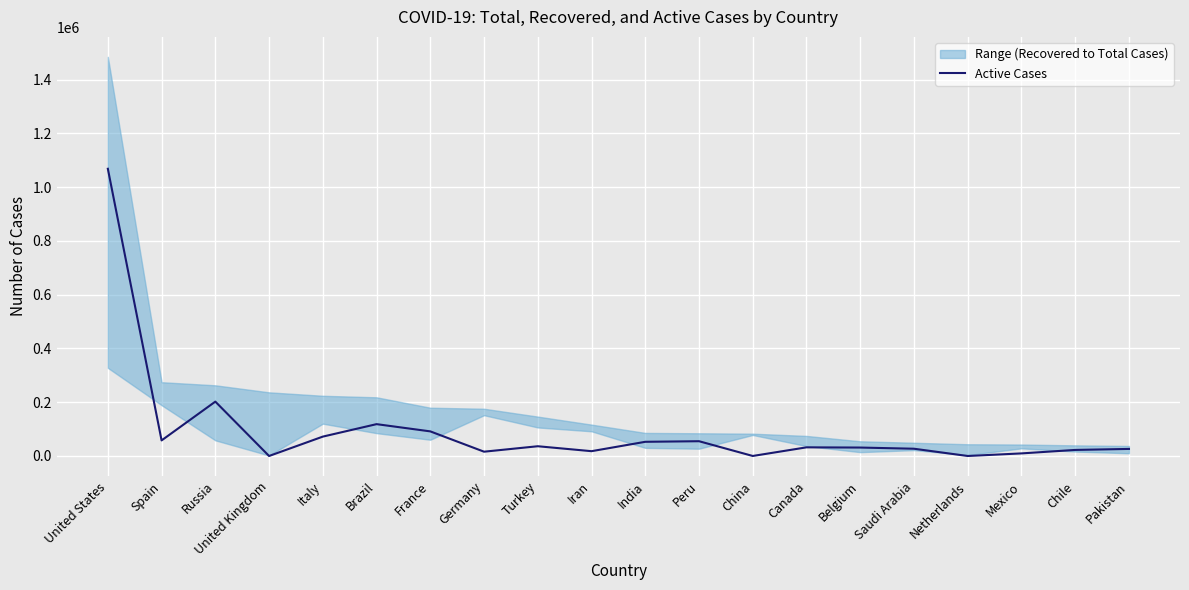

At which category does the chart reach its minimum across all series?

United Kingdom